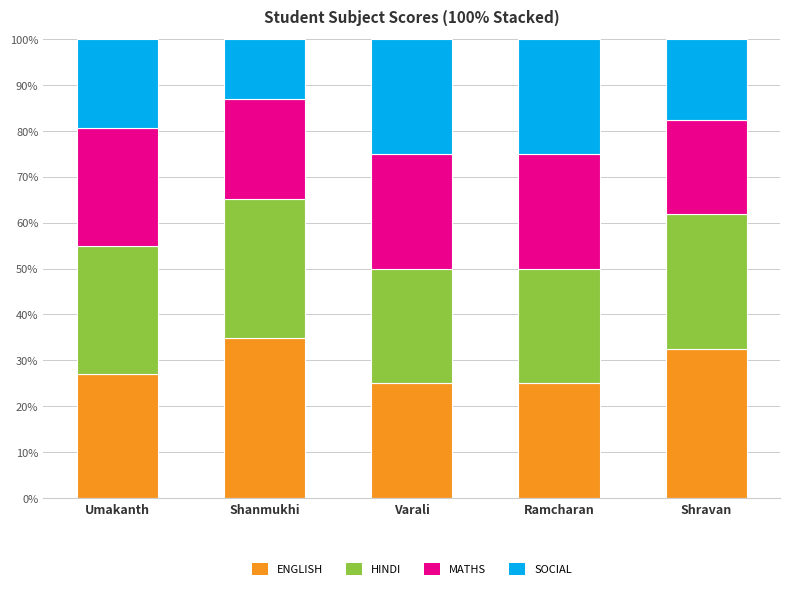

What is the total value across all series at Ramcharan?

100.0